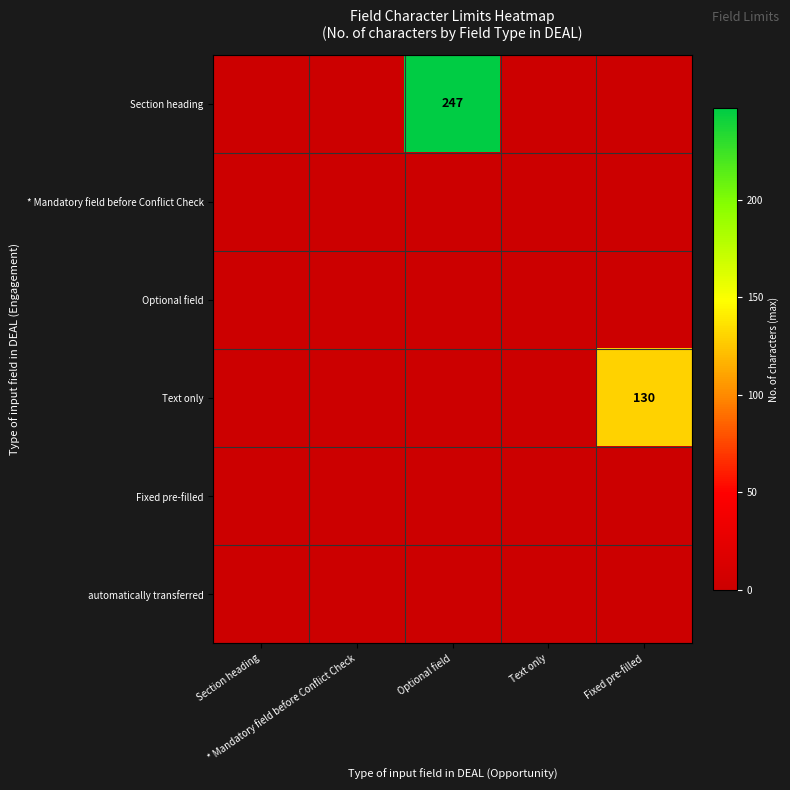

At how many categories does at least one series exceed 3?

2